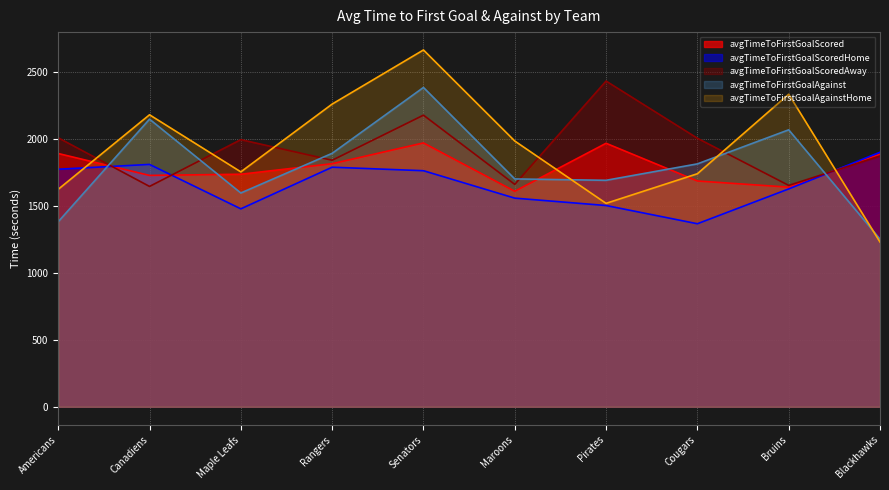

Does the chart display data point markers on the line(s)?

No